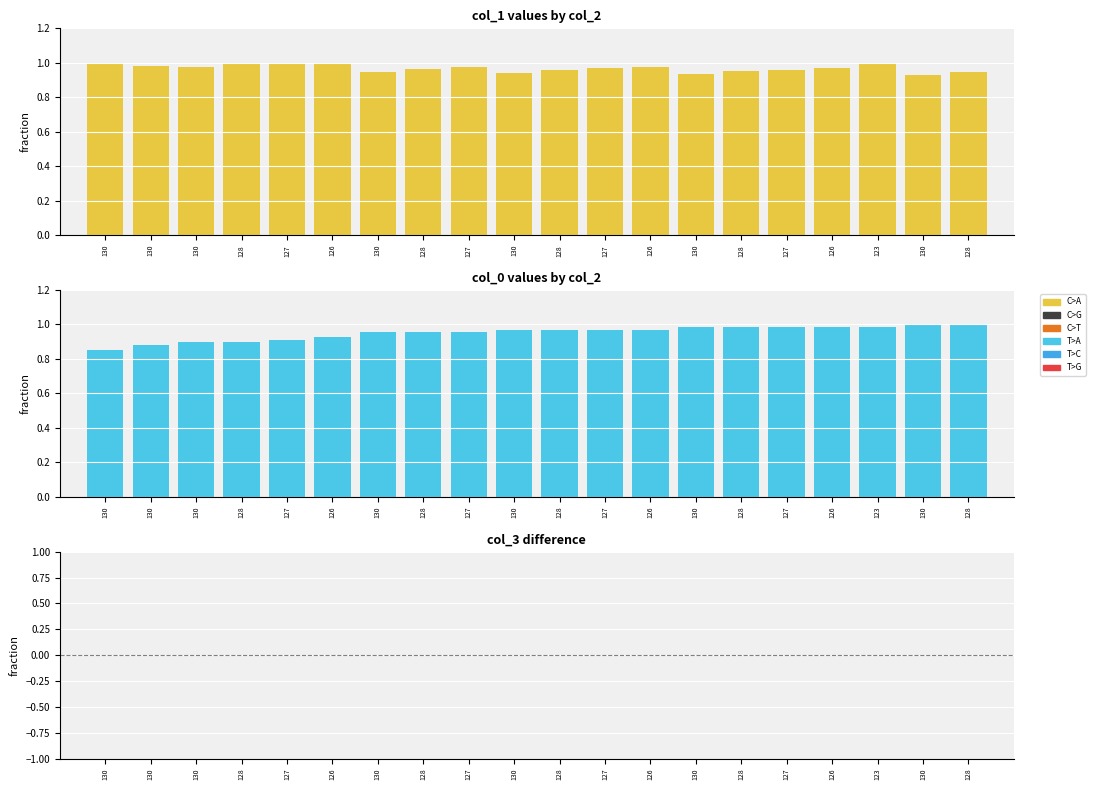

At 126, list the series in order from smallest to largest.

col_3, col_0, col_1